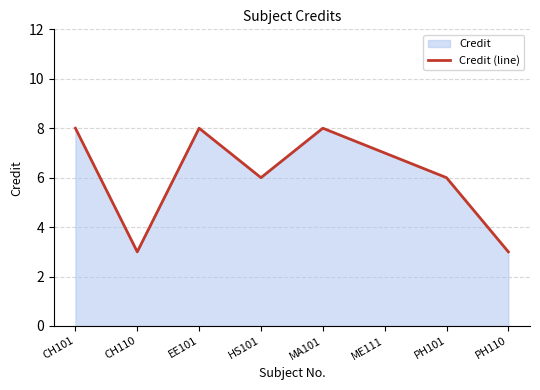

True or false: there are more than 2 points higher than both neighbors.

False